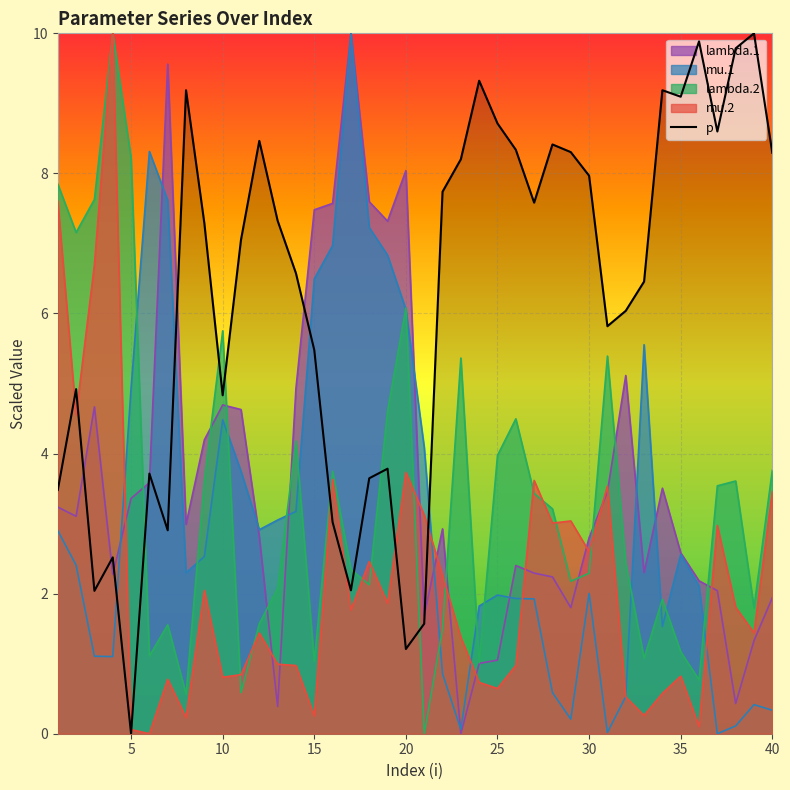

Does the chart display data point markers on the line(s)?

No